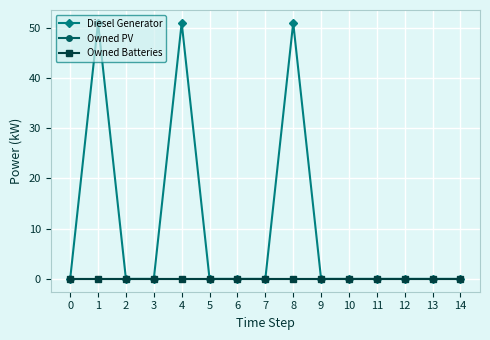

Does the chart have visible grid lines?

Yes